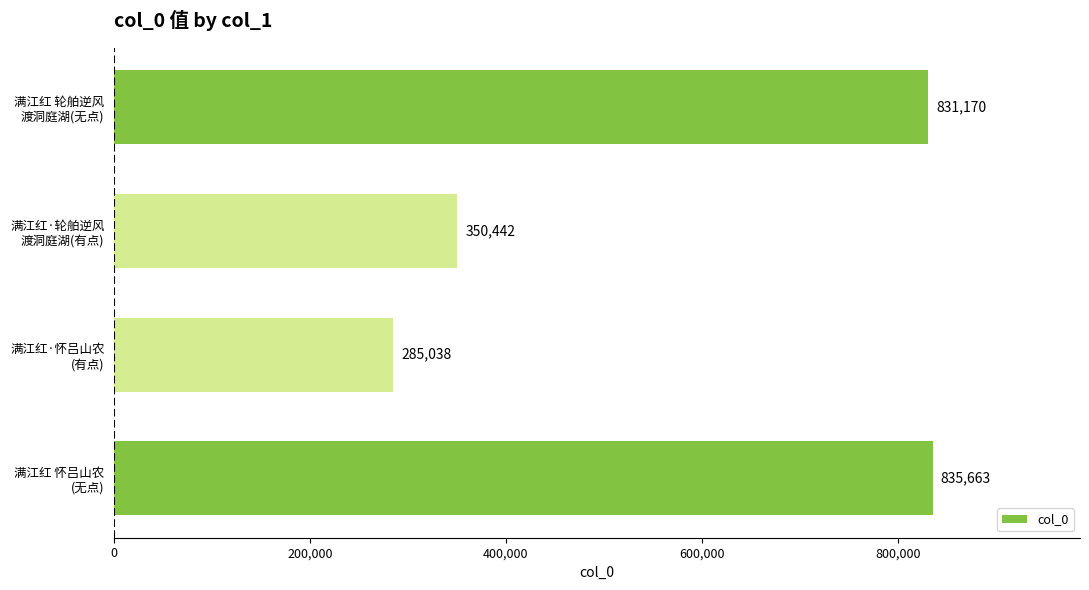

What is the greatest value displayed?

835663